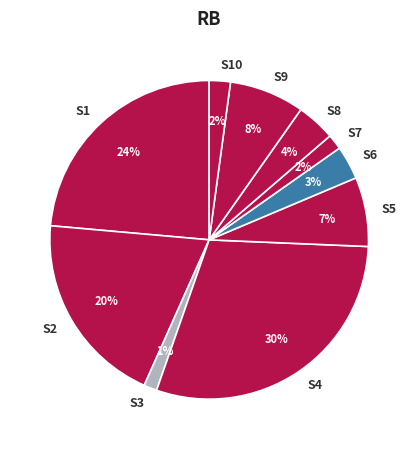

What is the largest slice in the pie chart?

S4